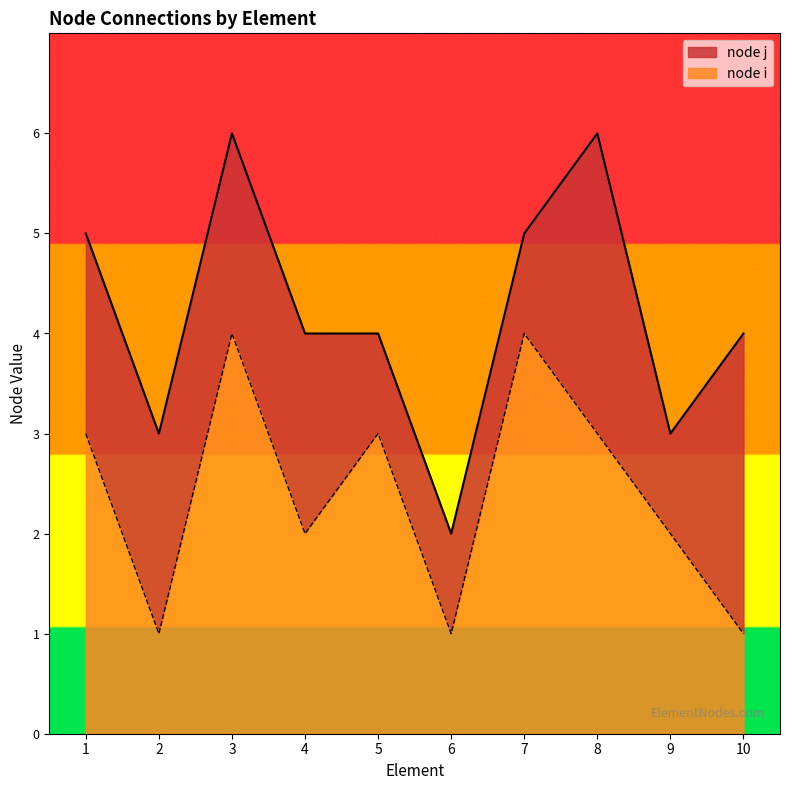

At how many categories does at least one series exceed 2?

9